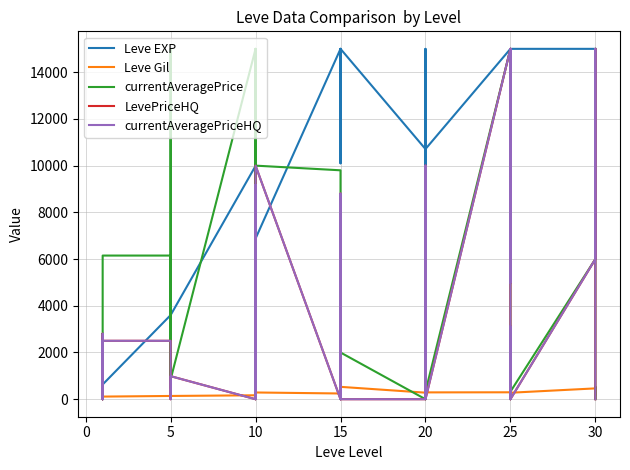

Is it true that Leve EXP equals 4420 at 15?

False